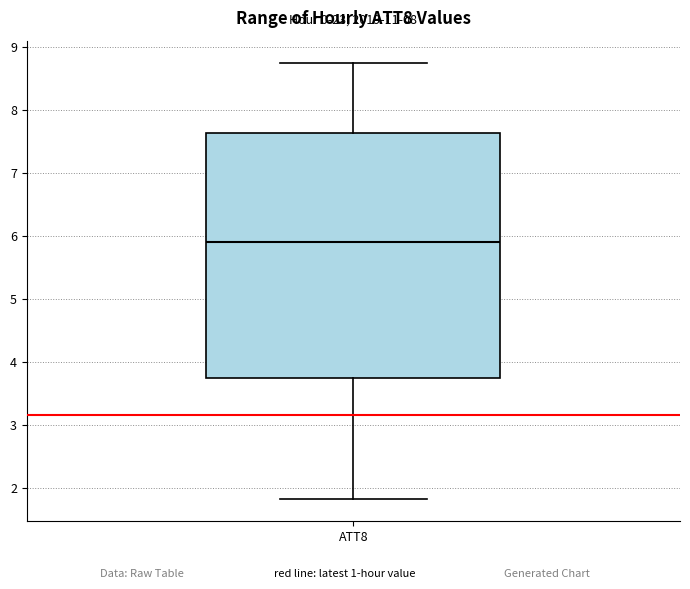

Where does the upper whisker of the box for ATT8 end on the y-axis? The values are not printed on the chart, so give them approximately, as read against the axis.

8.7